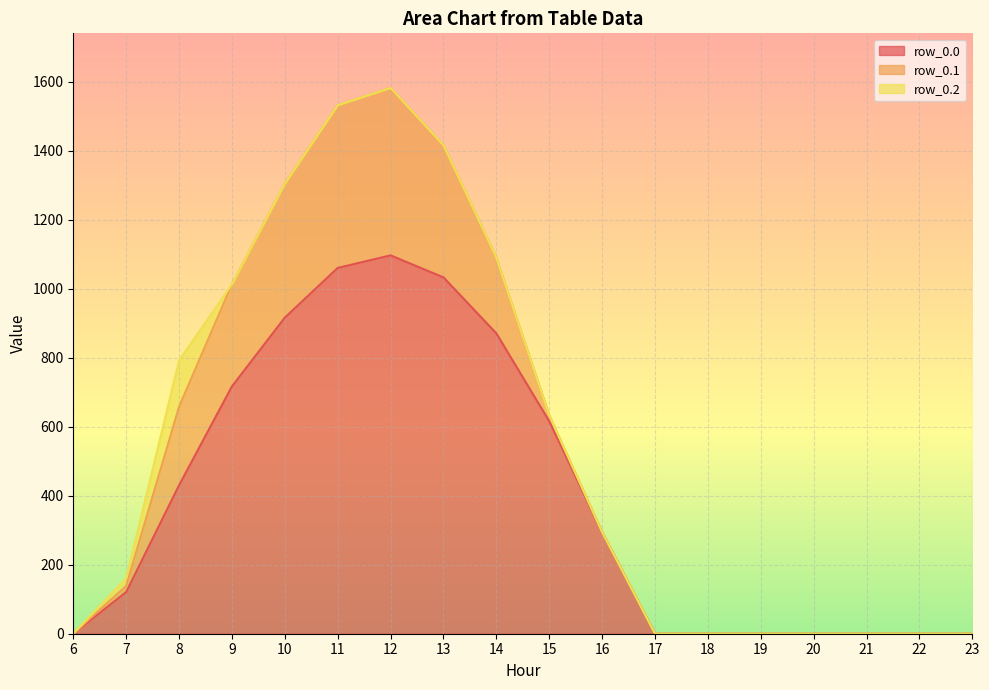

What is the highest value of the row_0.0 series?

1096.7